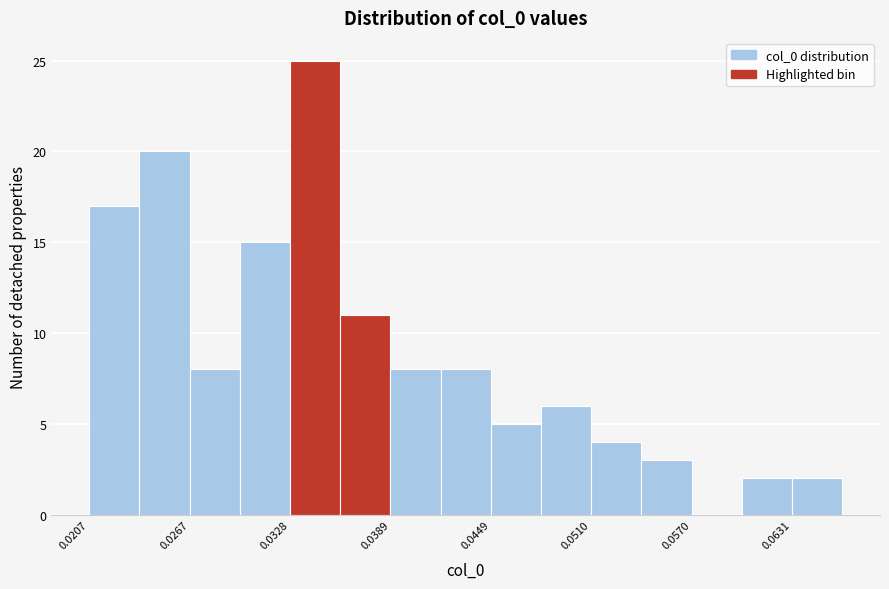

Read against the x-axis, roughly where is the centre of the tallest bar?

0.034